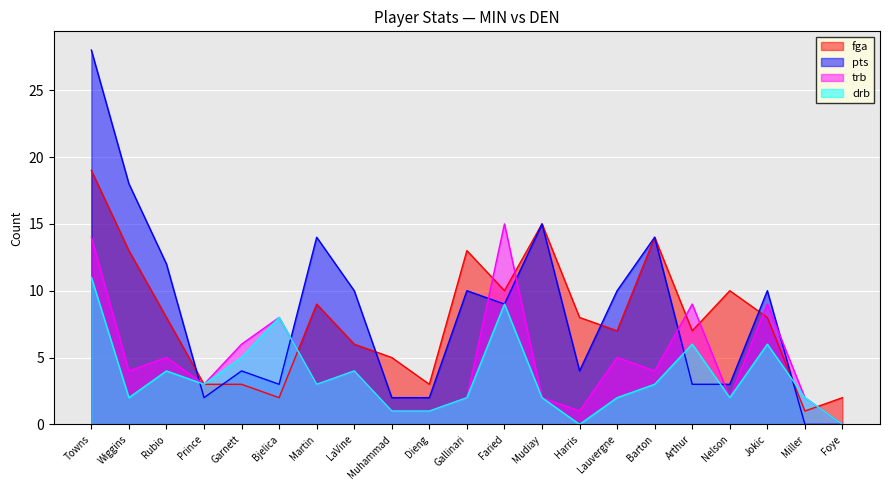

Where is drb nearest to the value 5?

Garnett